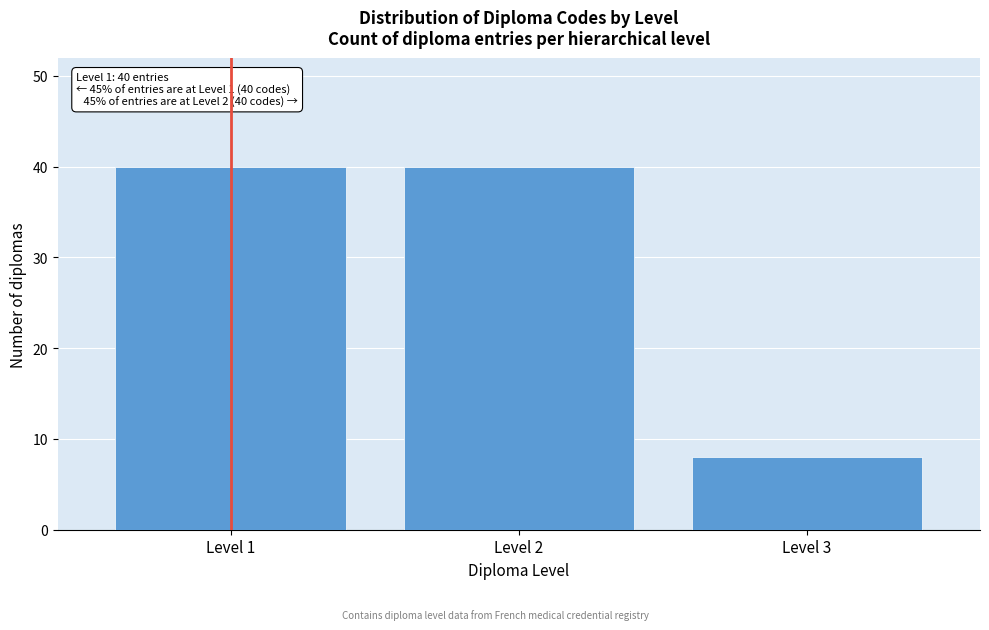

Reading left to right, extract all data points from this chart.

40	40	8